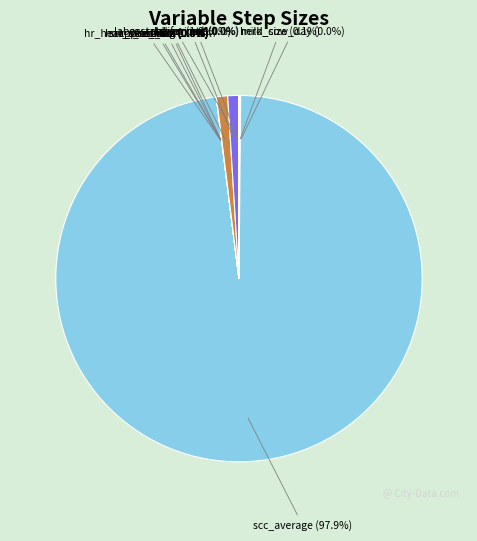

What percentage is NOT represented by cost_heifer?

99.0%